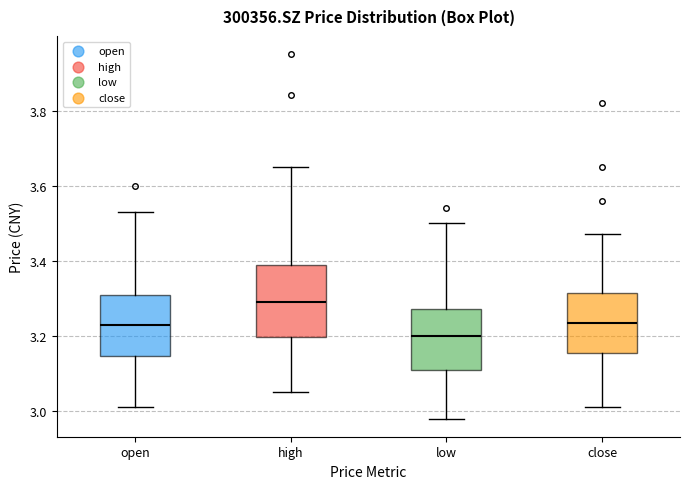

Reading left to right, transcribe this box plot: for each box, give where its median line is, the range the box spans, and where its two whiskers end, as read against the y-axis. The values are not printed on the chart, so give them approximately, as read against the axis.

open: median 3.24, box 3.14 to 3.32, whiskers 3.02 to 3.54
high: median 3.30, box 3.20 to 3.40, whiskers 3.06 to 3.66
low: median 3.20, box 3.12 to 3.28, whiskers 2.98 to 3.50
close: median 3.24, box 3.16 to 3.32, whiskers 3.02 to 3.48